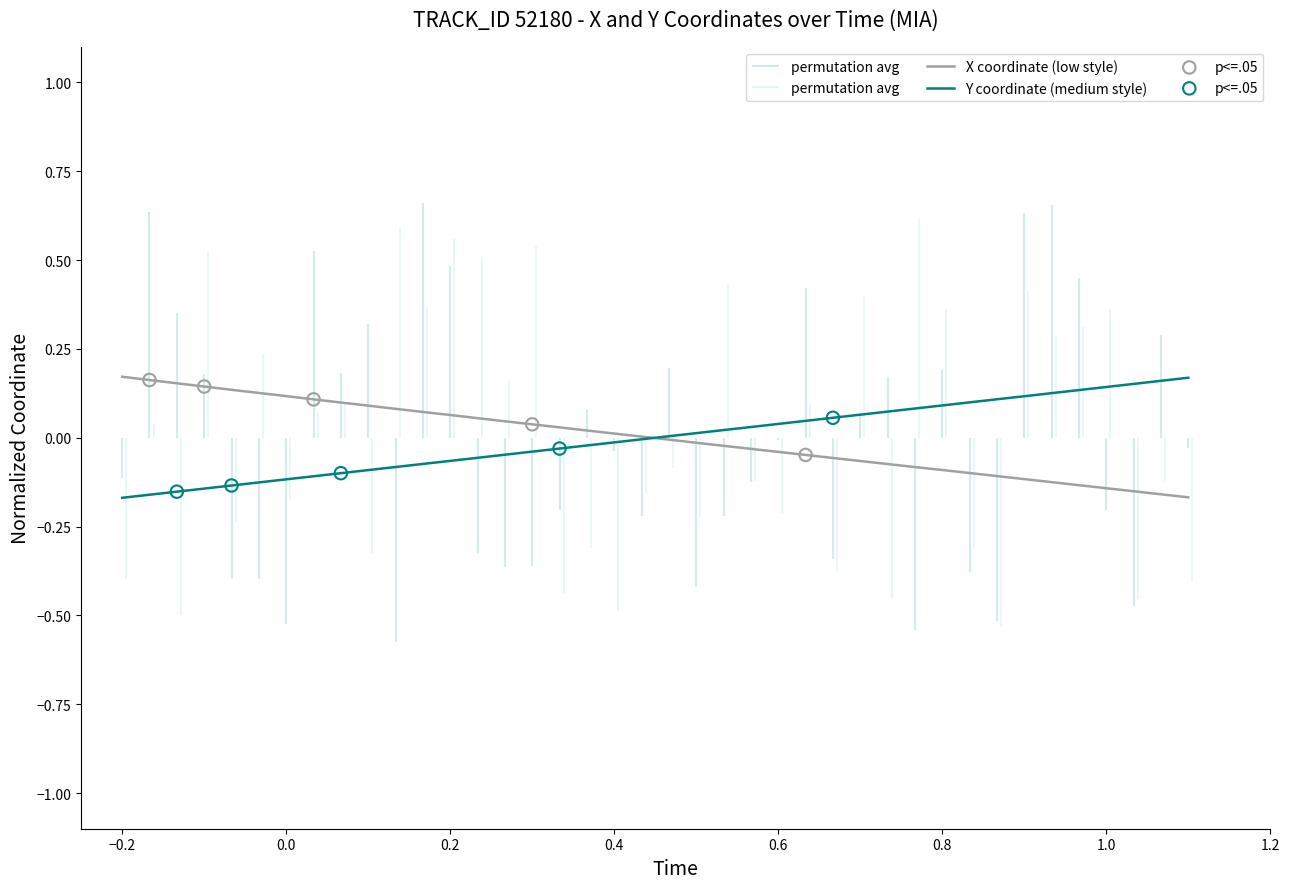

The X coordinate (low style) series shows -0.0 at 0.8. True or false?

False